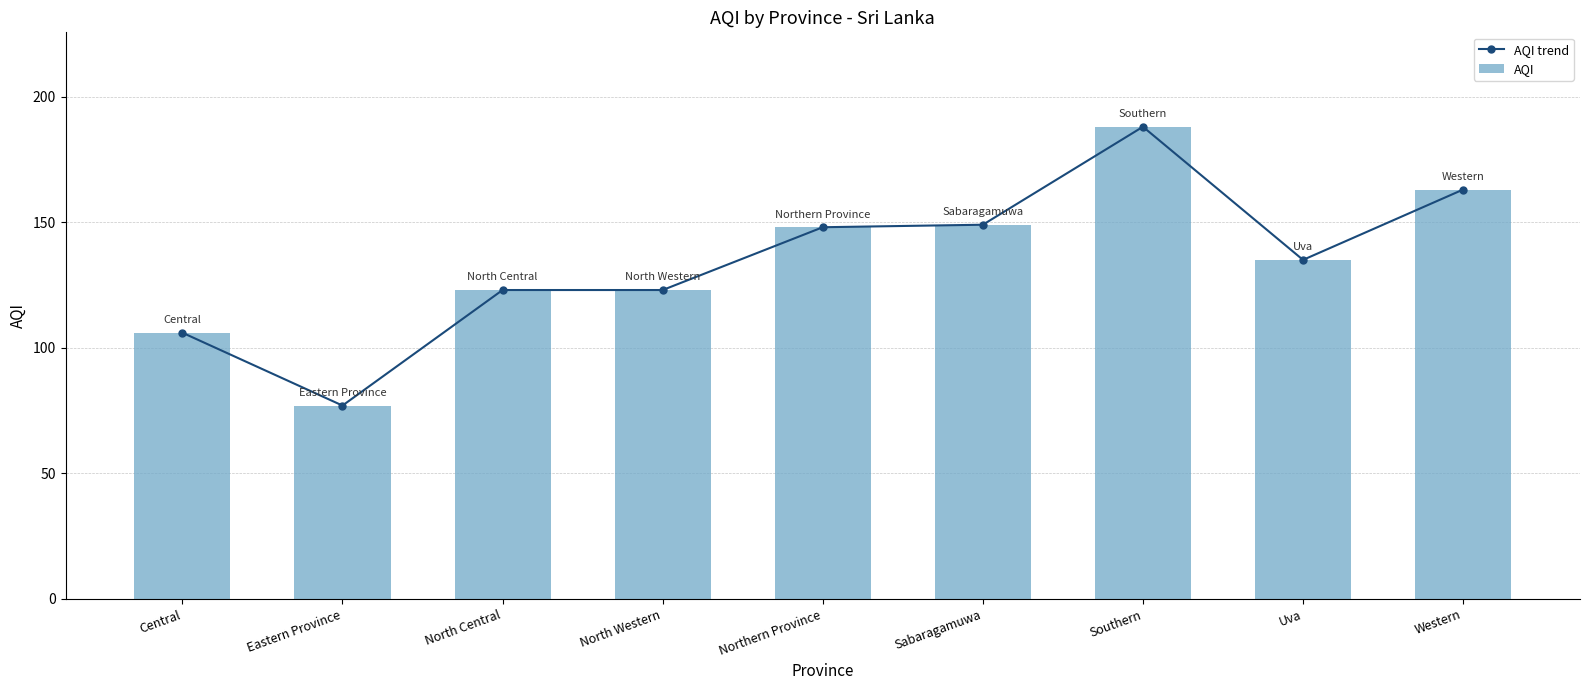

Does the chart contain any negative values?

No